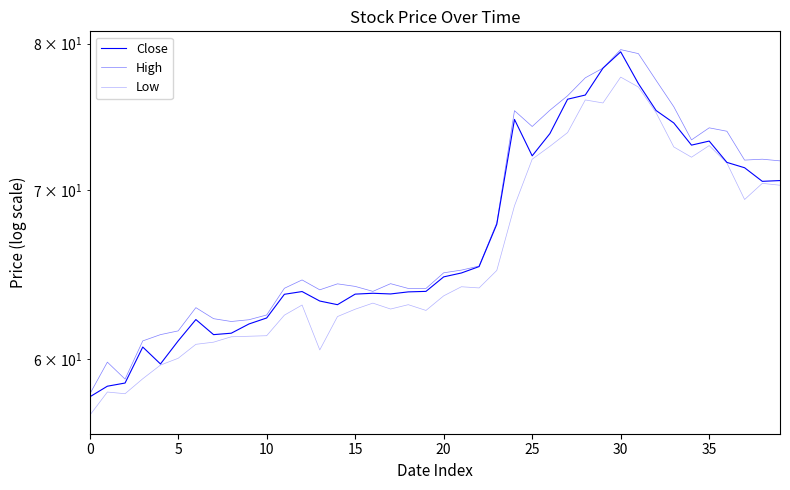

True or false: Low and High intersect in this chart.

False